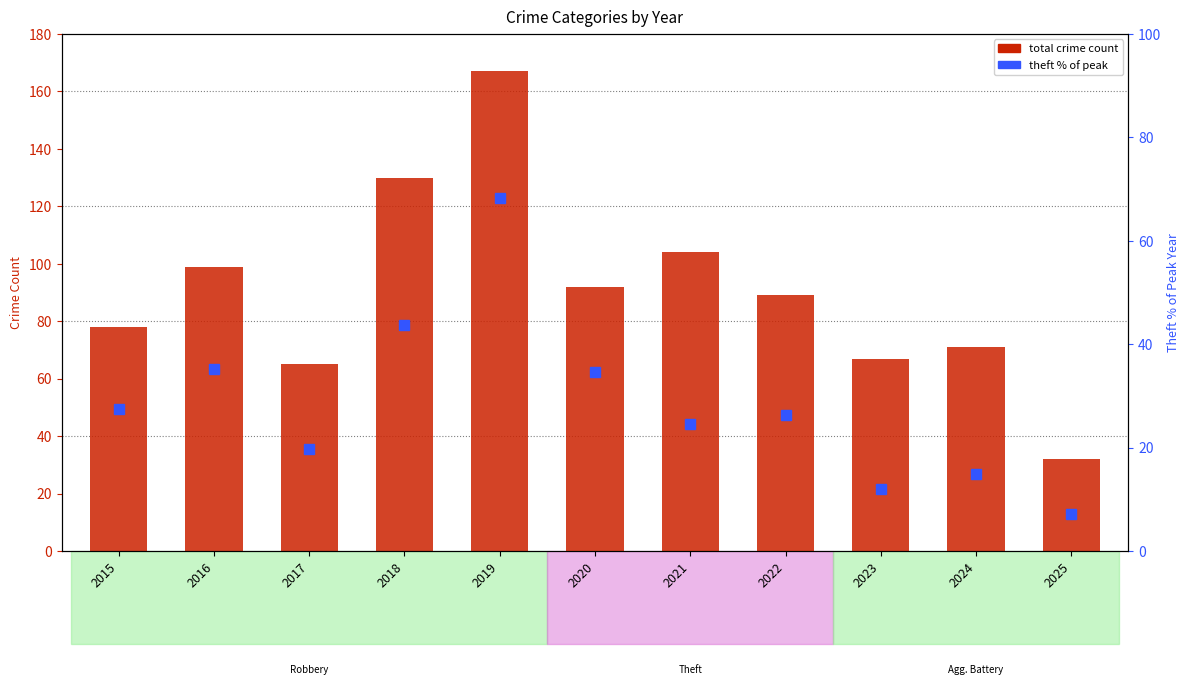

Where is Total crime count nearest to the value 99?

2016